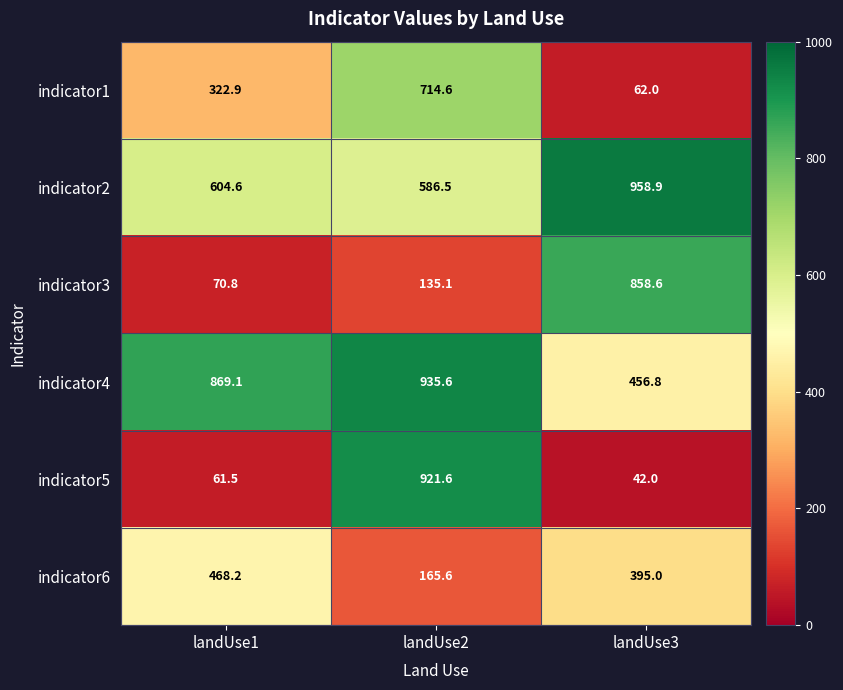

Read the indicator5 value at landUse2.

921.6